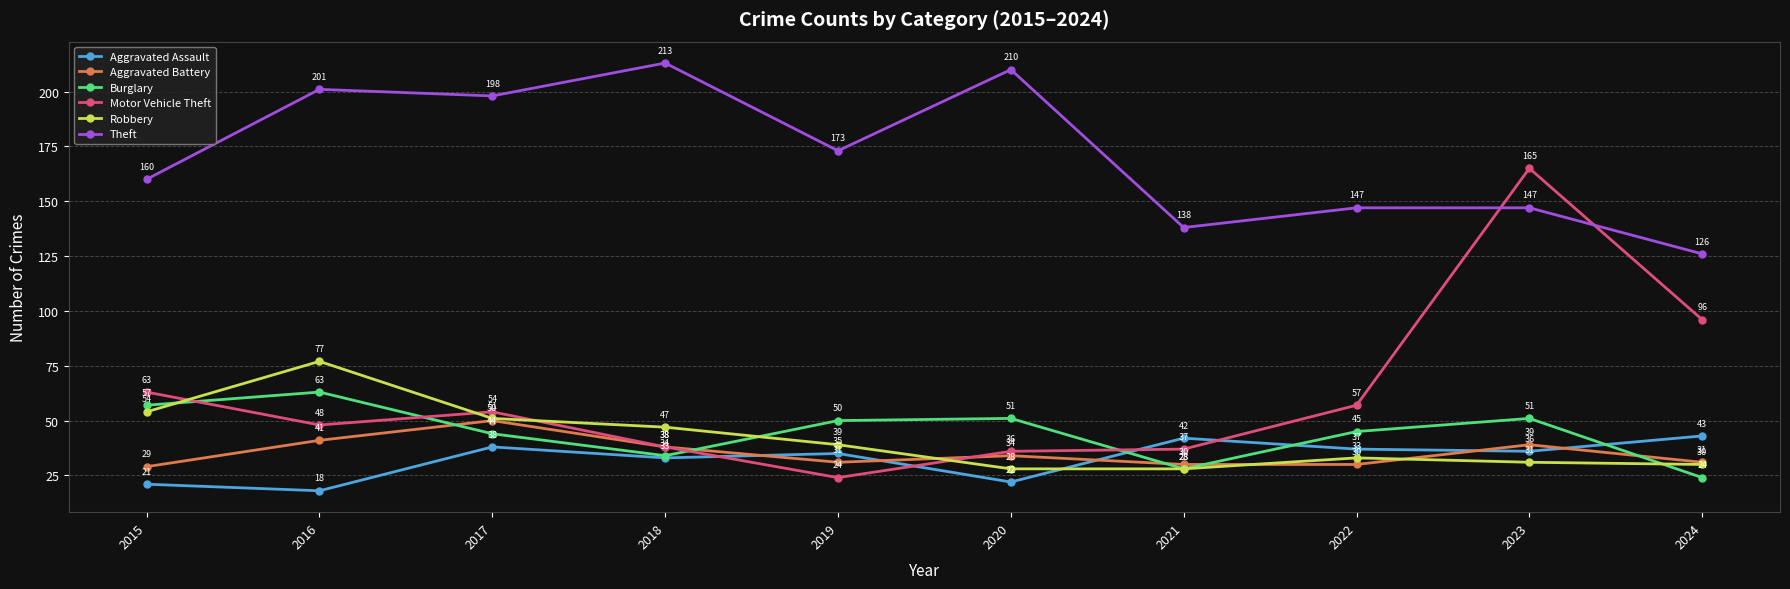

What is the difference between the second highest and minimum values in the Burglary series?

33